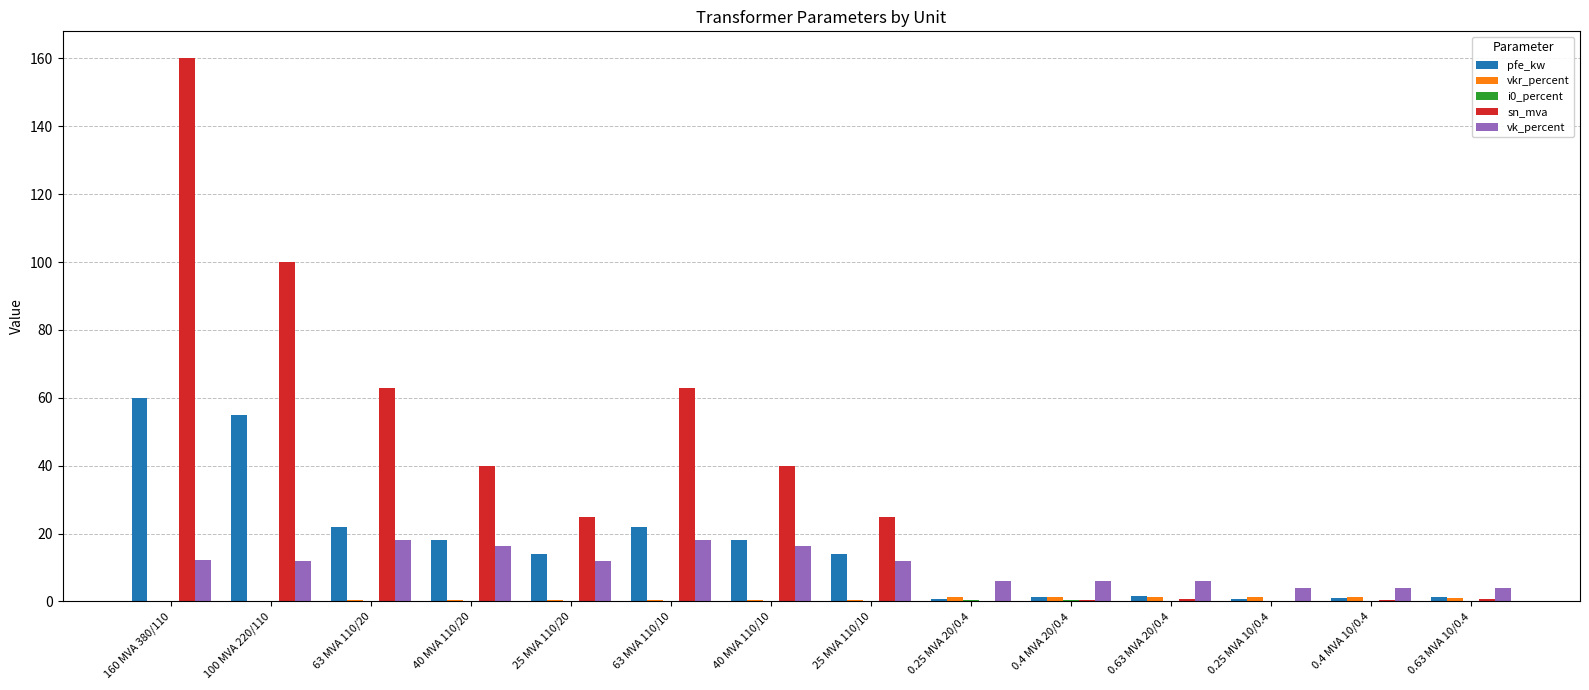

Are the bars horizontal?

No